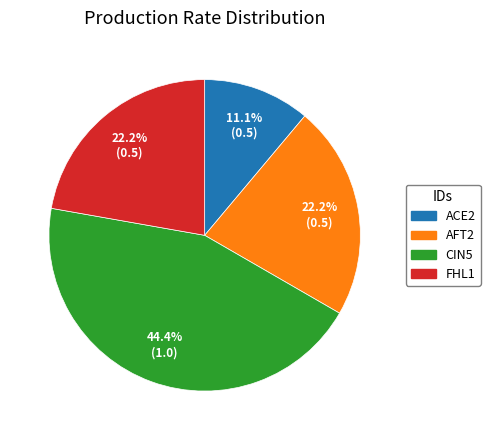

Do AFT2 and ACE2 together represent more than half of the pie?

No